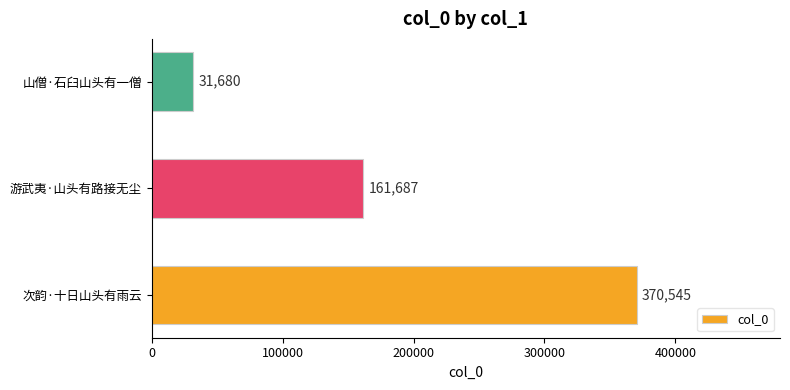

The chart shows a value of 661114 at 次韵·十日山头有雨云. True or false?

False